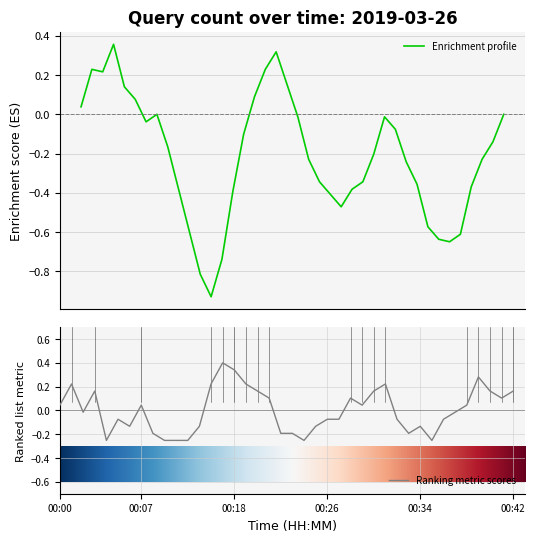

What is the value of the 22nd point from the left?

-0.3